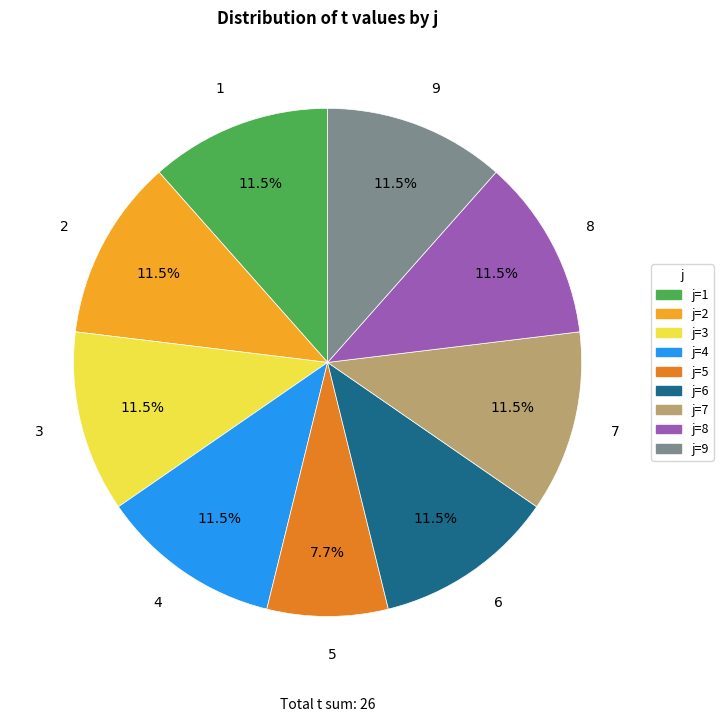

What is the total percentage of 2 and 8?

23.1%